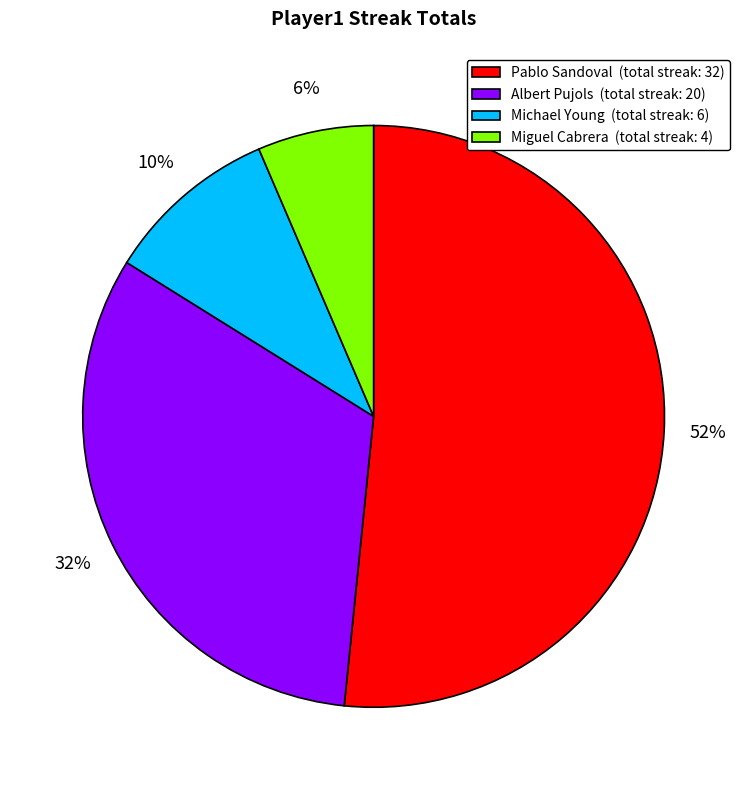

Is the sum of Pablo Sandoval (total streak: 32) and Albert Pujols (total streak: 20) greater than half?

Yes